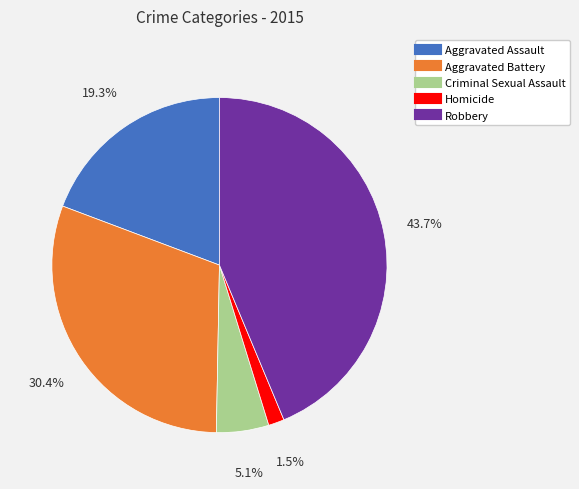

Which slice is the largest?

Robbery